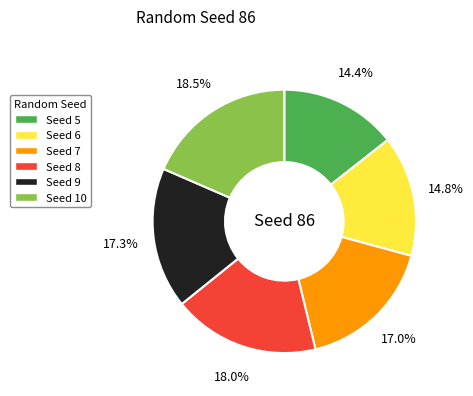

Is there any slice that represents more than half of the pie?

No